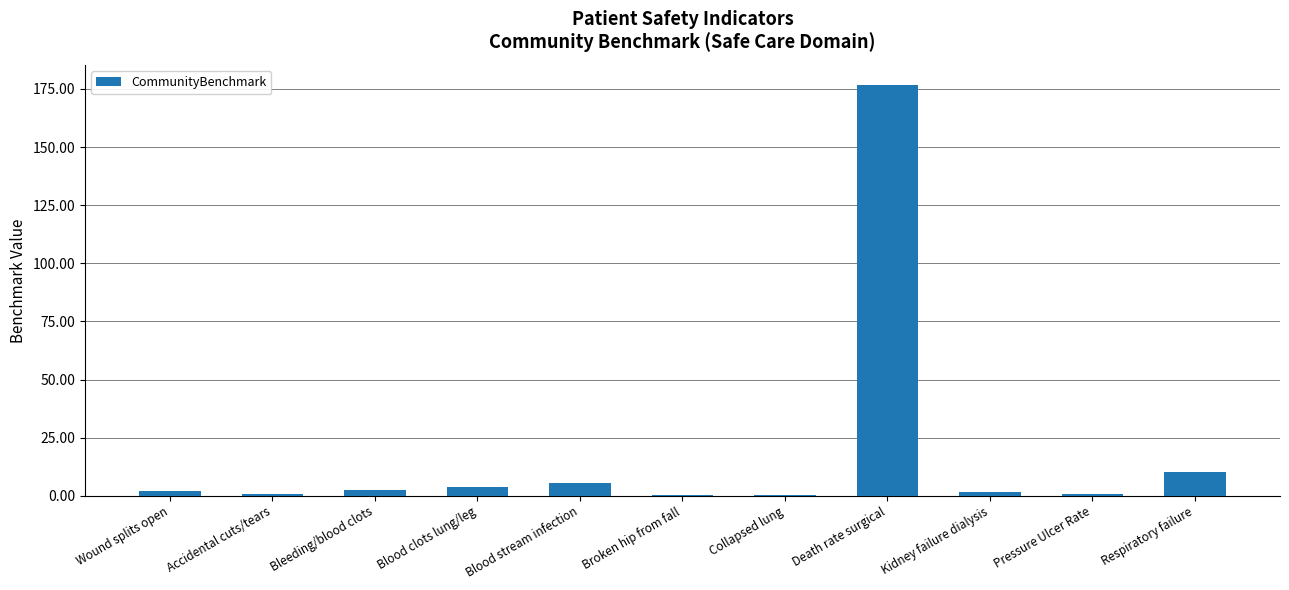

Between Collapsed lung and Blood clots lung/leg, which is larger?

Blood clots lung/leg